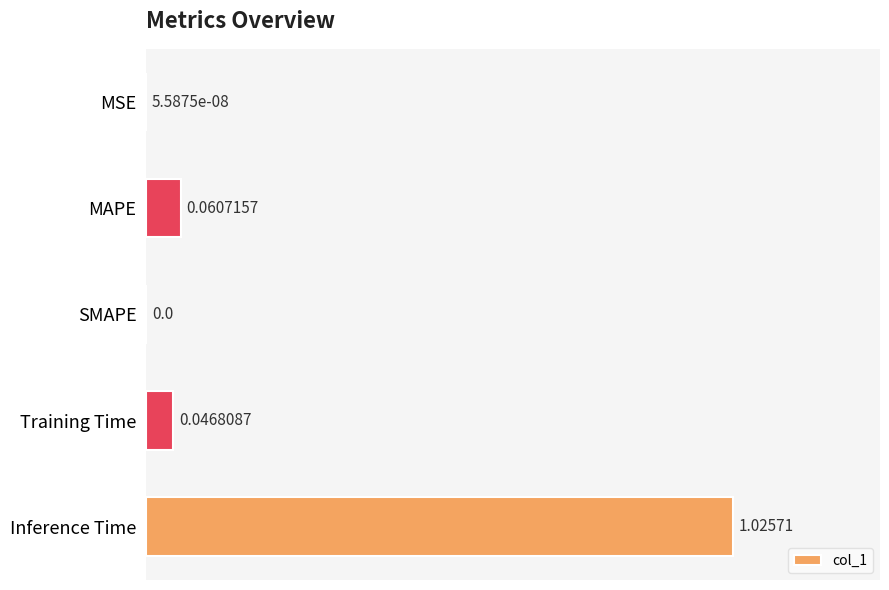

Does the chart contain stacked bars?

No